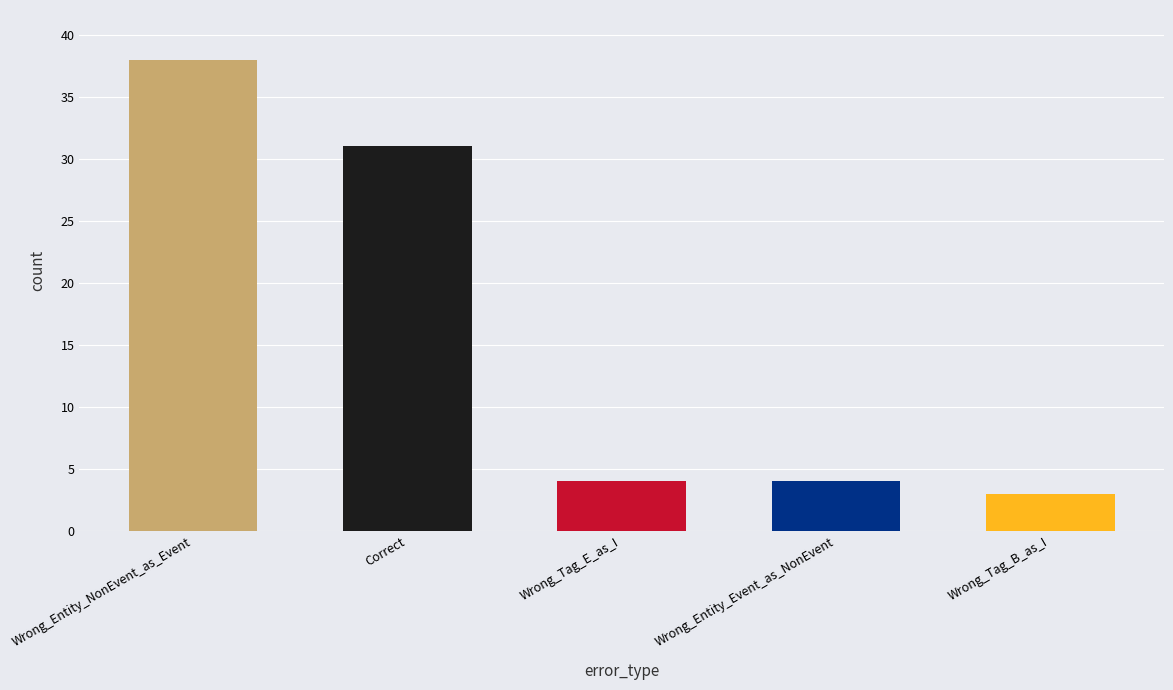

True or false: the data shows 31 at Correct.

True